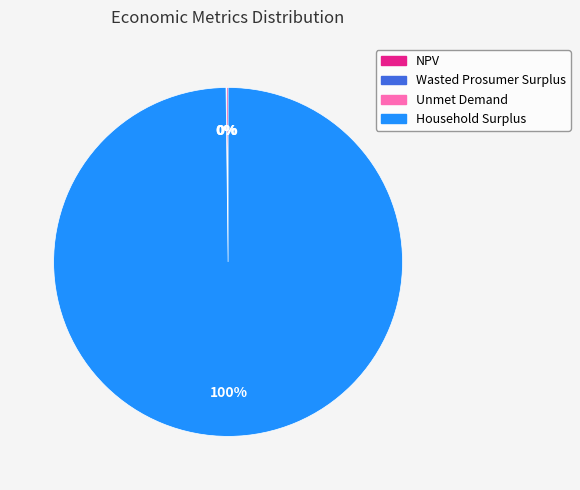

To the nearest percent, what is the average slice percentage?

25%